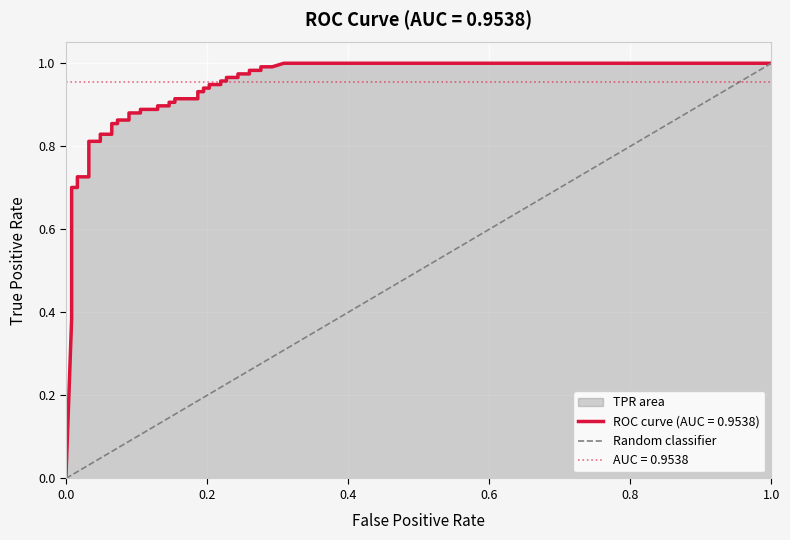

What is the sum of the values at 1.0 and 0.0?

1